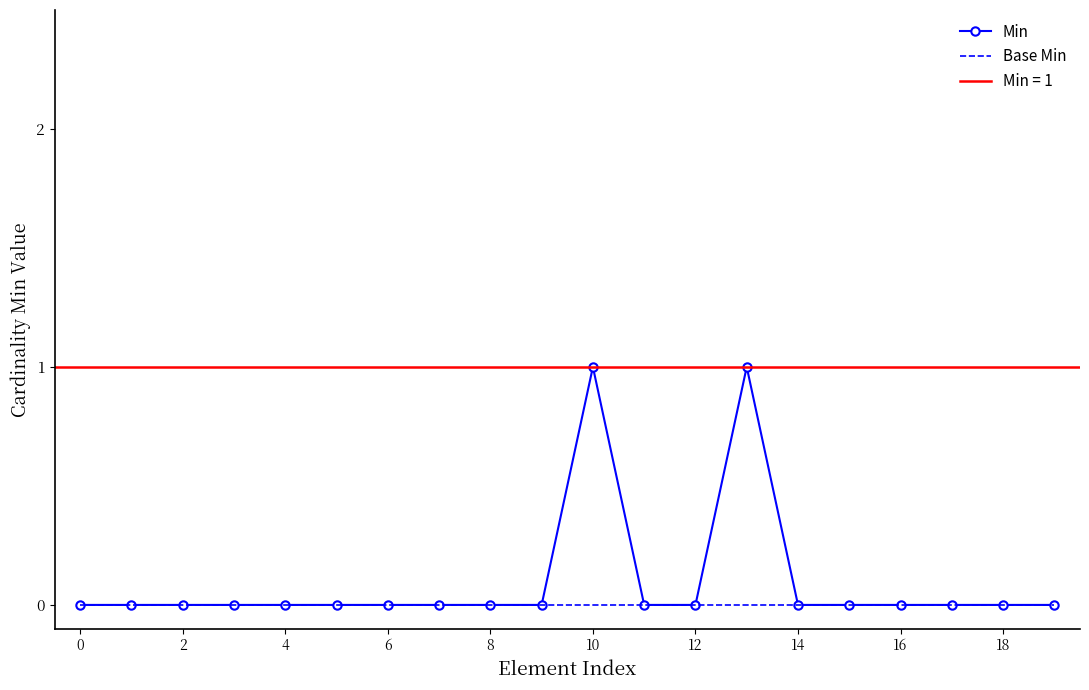

Which series changed the most between 12 and 14?

Min